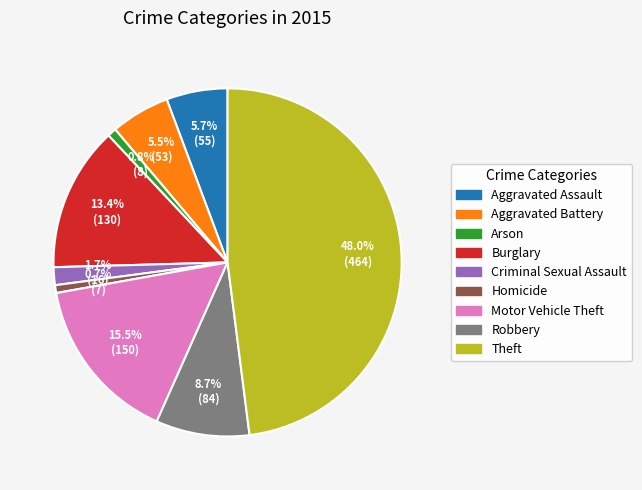

How many slices are in this pie chart?

9